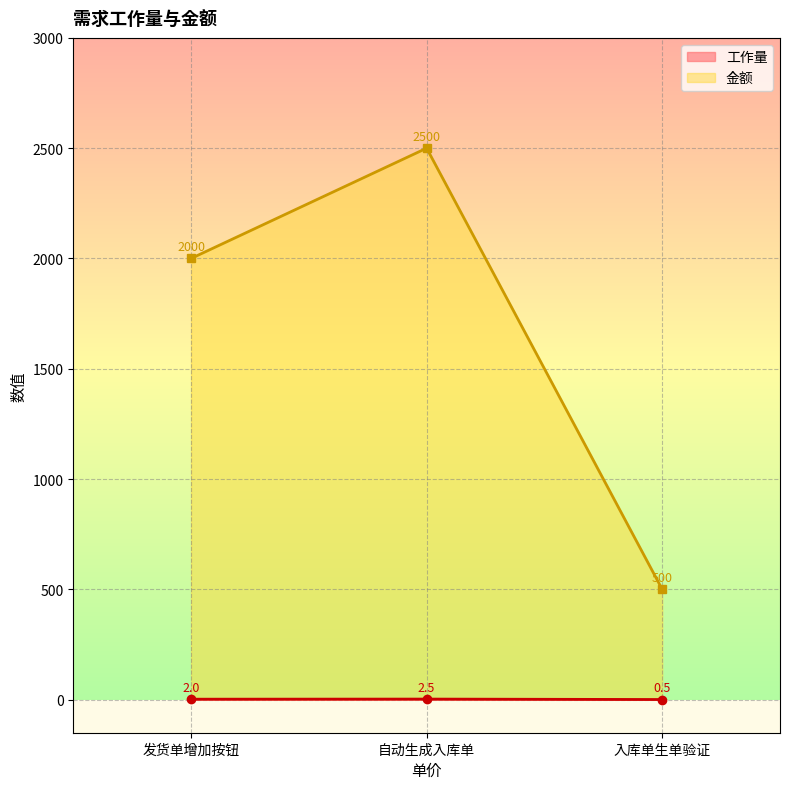

Rank the series at 发货单增加按钮 from lowest to highest value.

工作量, 金额